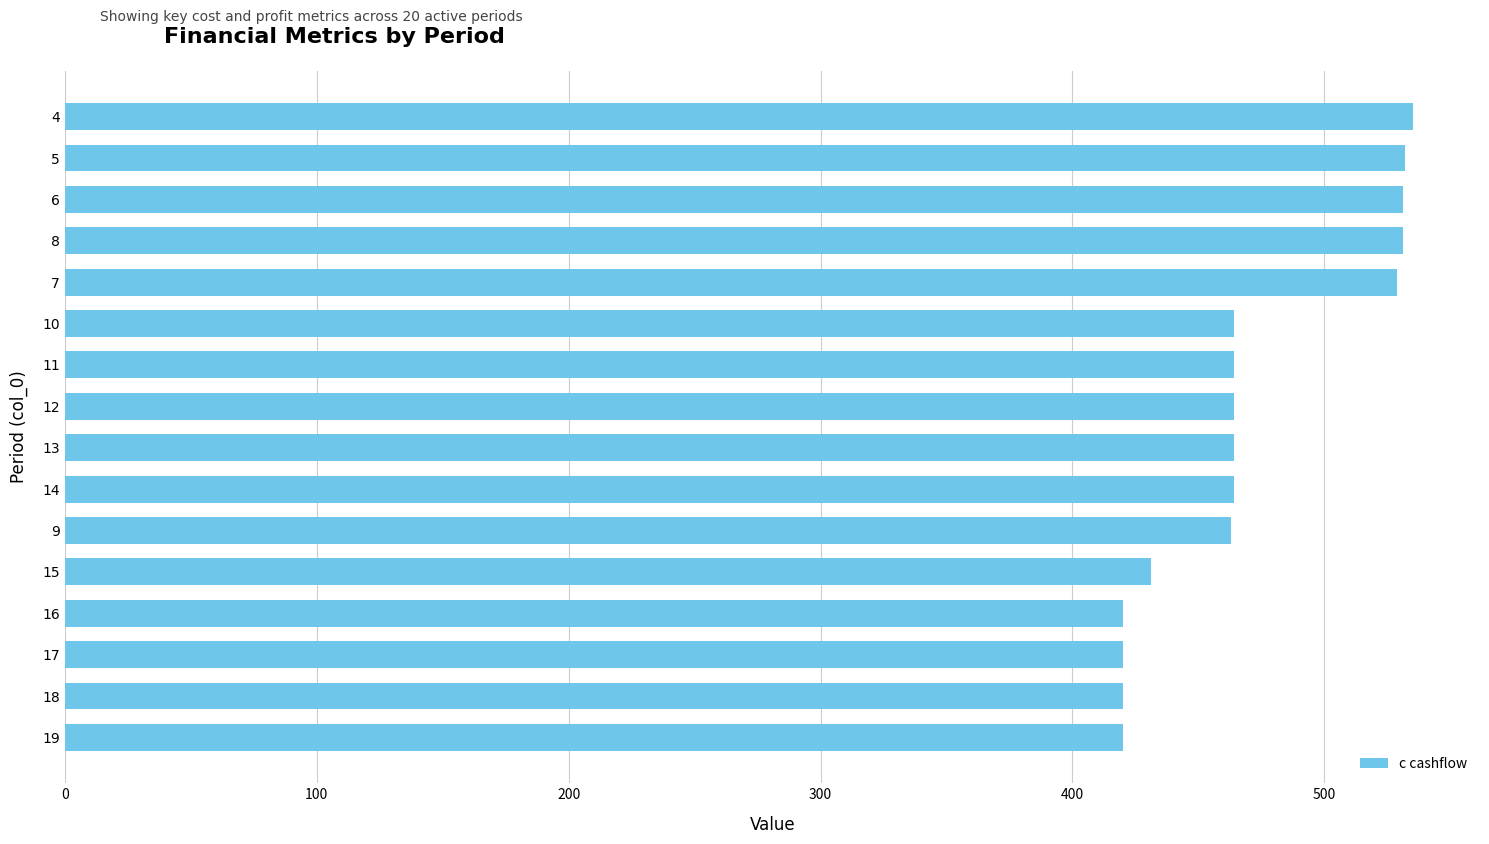

What is the difference between the maximum and minimum values?

115